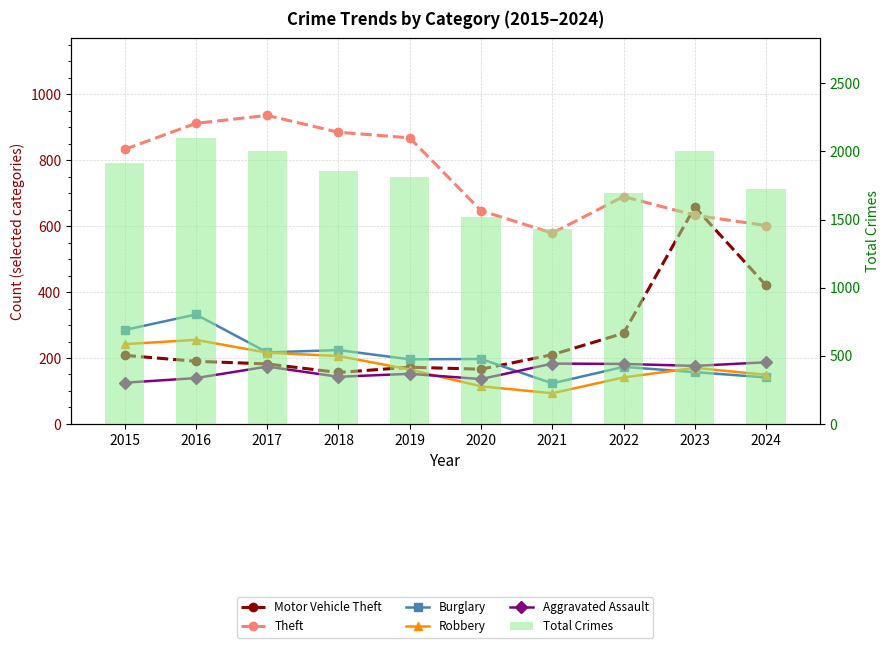

True or false: Motor Vehicle Theft has a value of 437 at 2022.

False